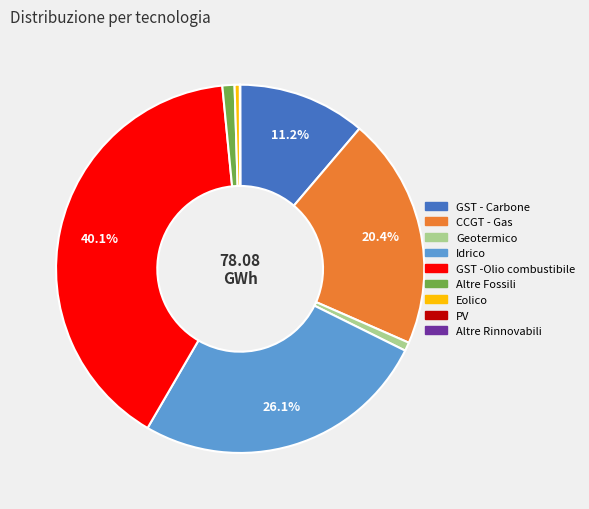

Is CCGT - Gas the majority of the pie?

No